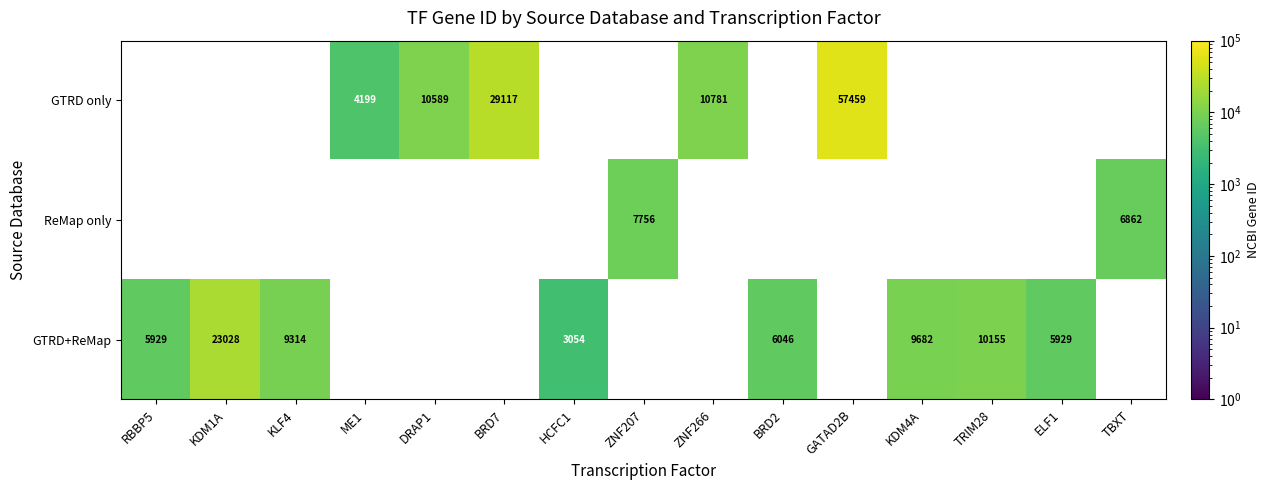

Which category has the lowest value across all series?

HCFC1